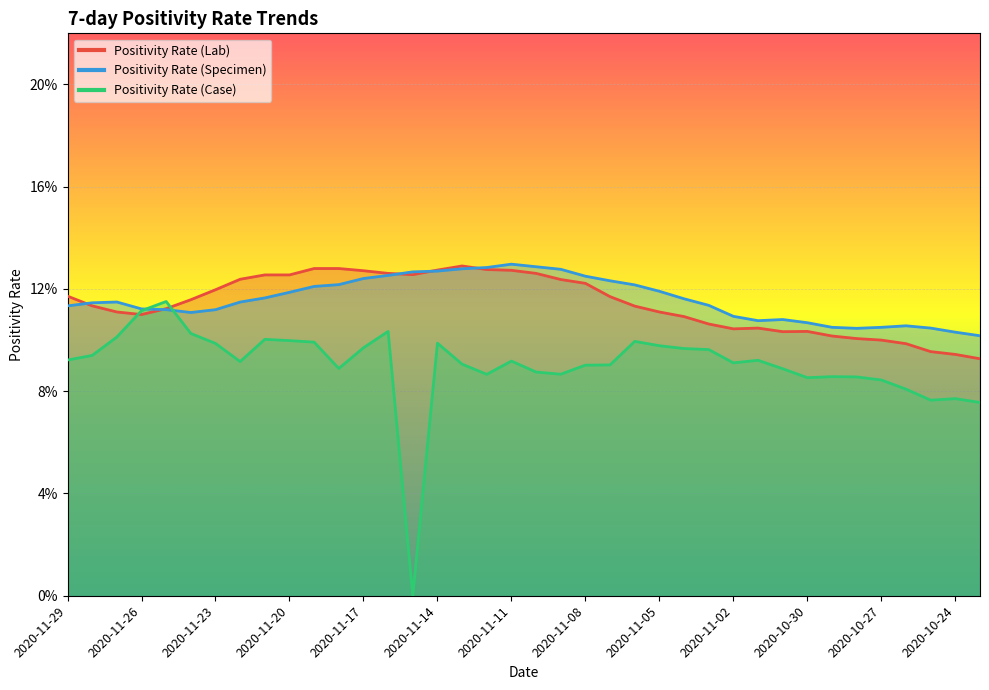

Between 2020-11-13 and 2020-10-23, which is larger?

2020-11-13